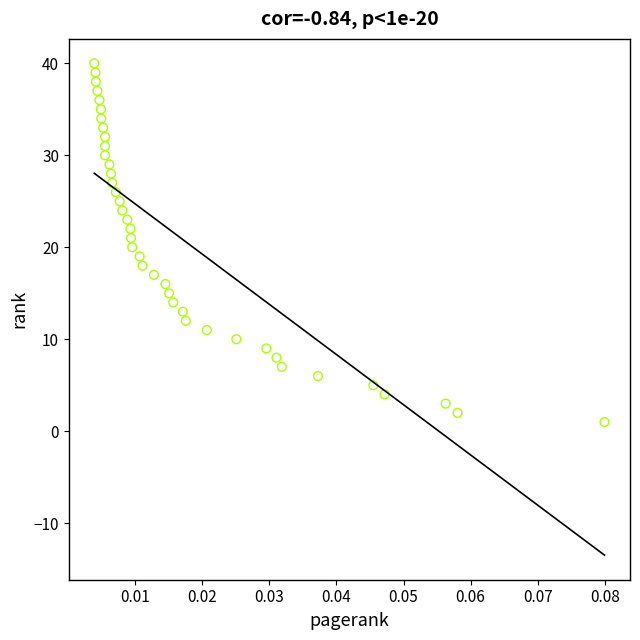

What is the range of Y values (max minus min)?

39